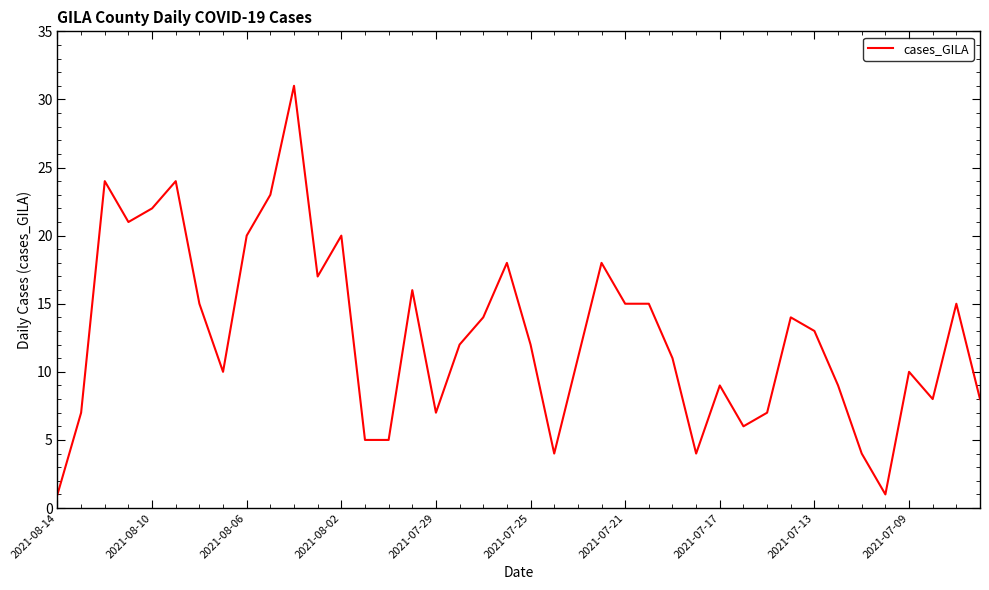

What is the maximum value shown in the chart?

31